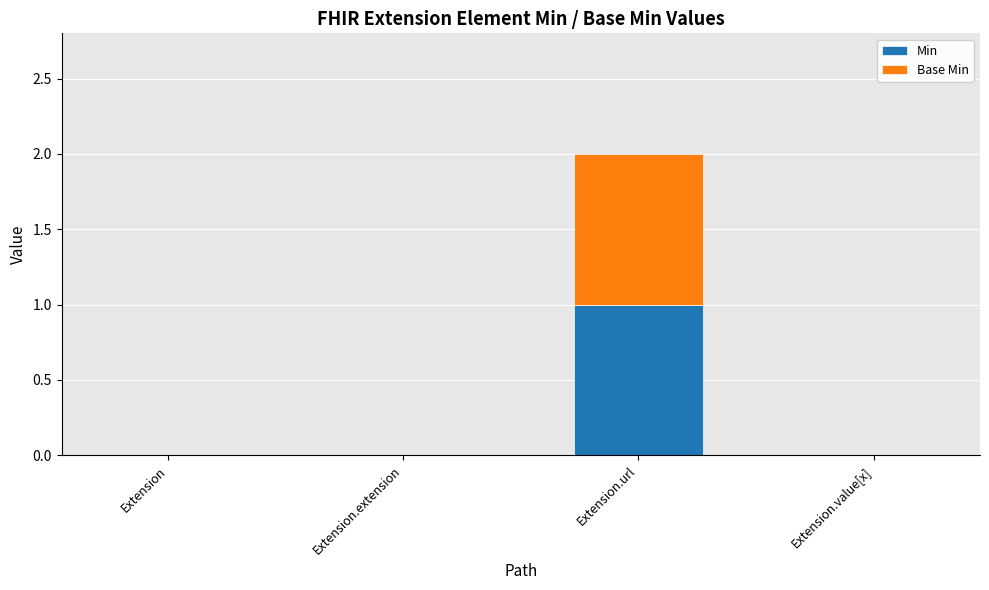

The value of Min at Extension.value[x] is -1. True or false?

False